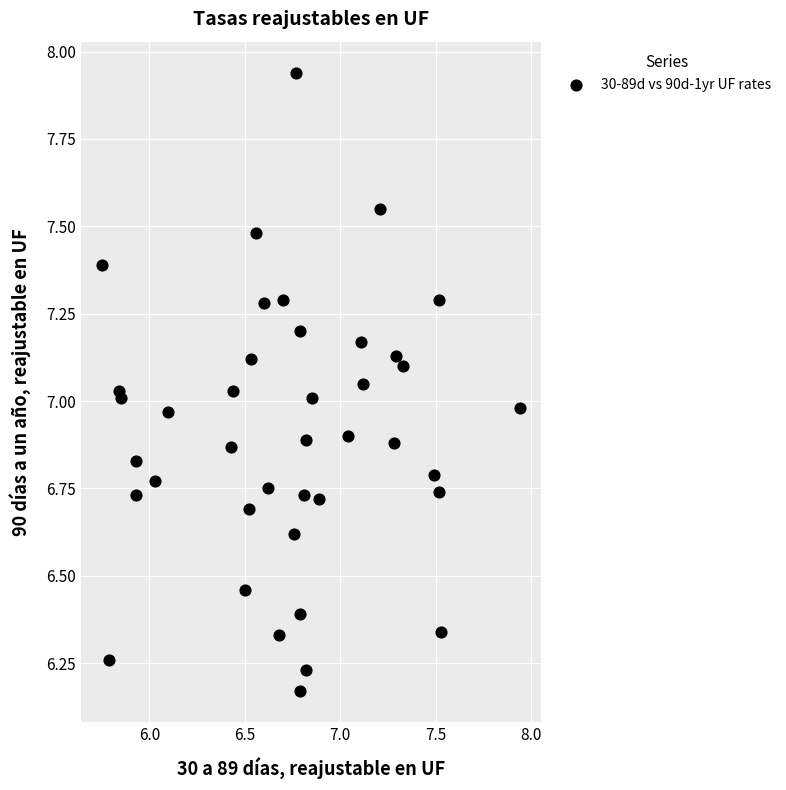

What is the range of Y values (max minus min)?

1.8